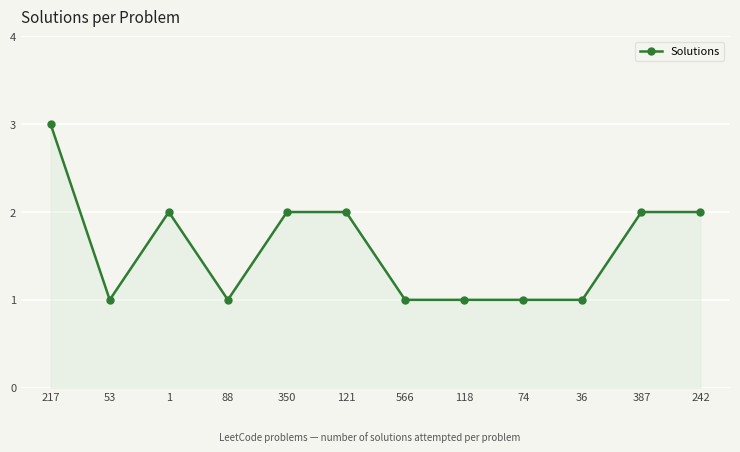

The chart shows a value of 2 at 242. True or false?

True